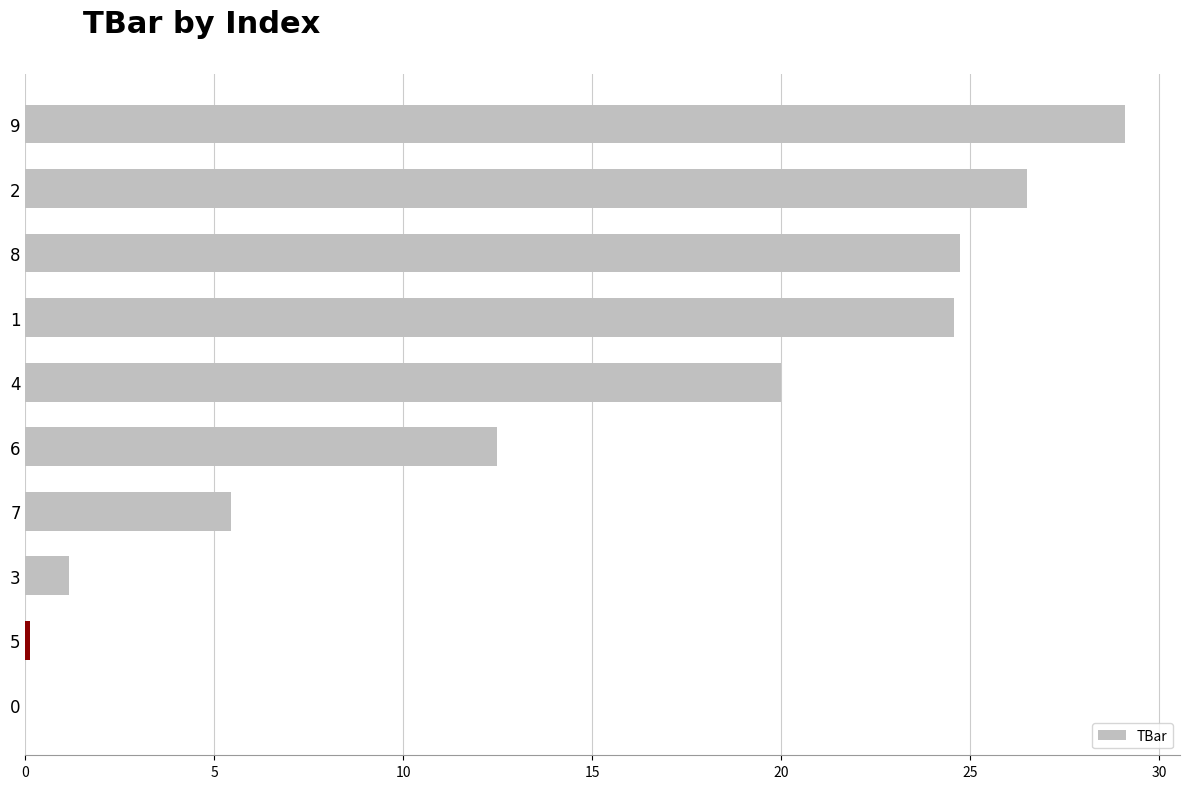

Which label corresponds to the largest value in the chart?

9